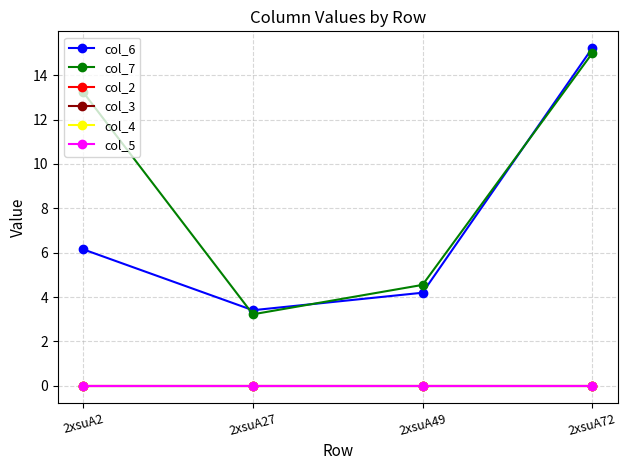

At how many categories does at least one series exceed 7?

2